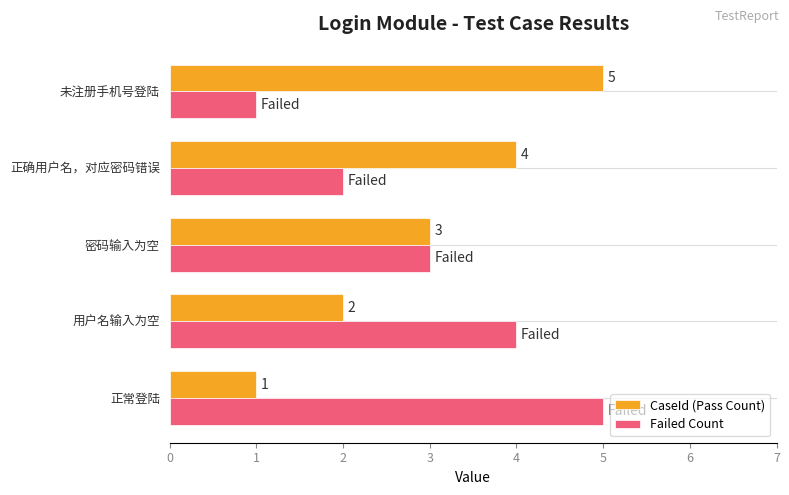

What is the difference between the maximum and minimum values in the CaseId (Pass Count) series?

4